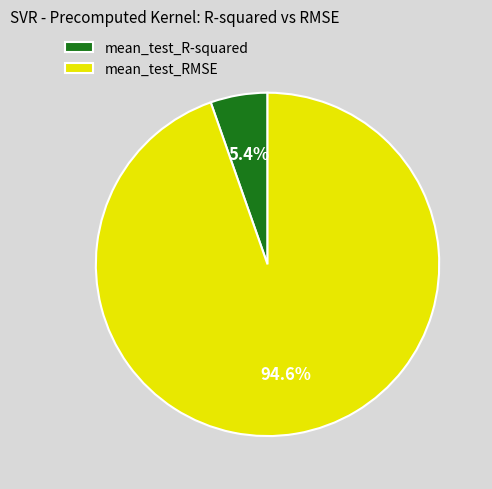

Which category has the biggest portion of the pie?

mean_test_RMSE